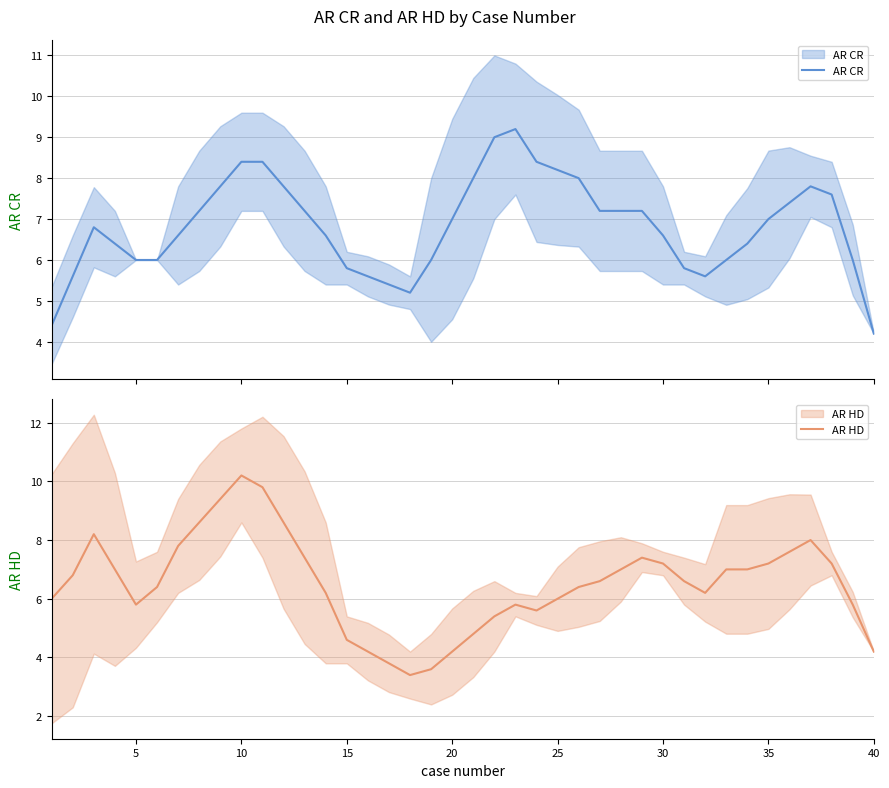

Which series has the largest range (max minus min)?

AR HD